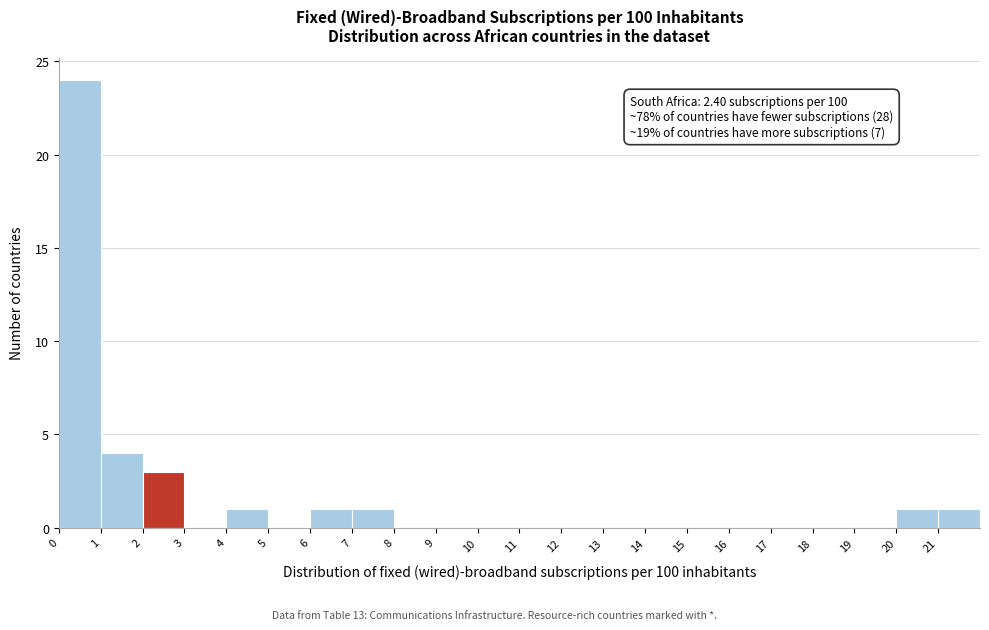

Which range on the x-axis has the tallest bar?

0 to 1